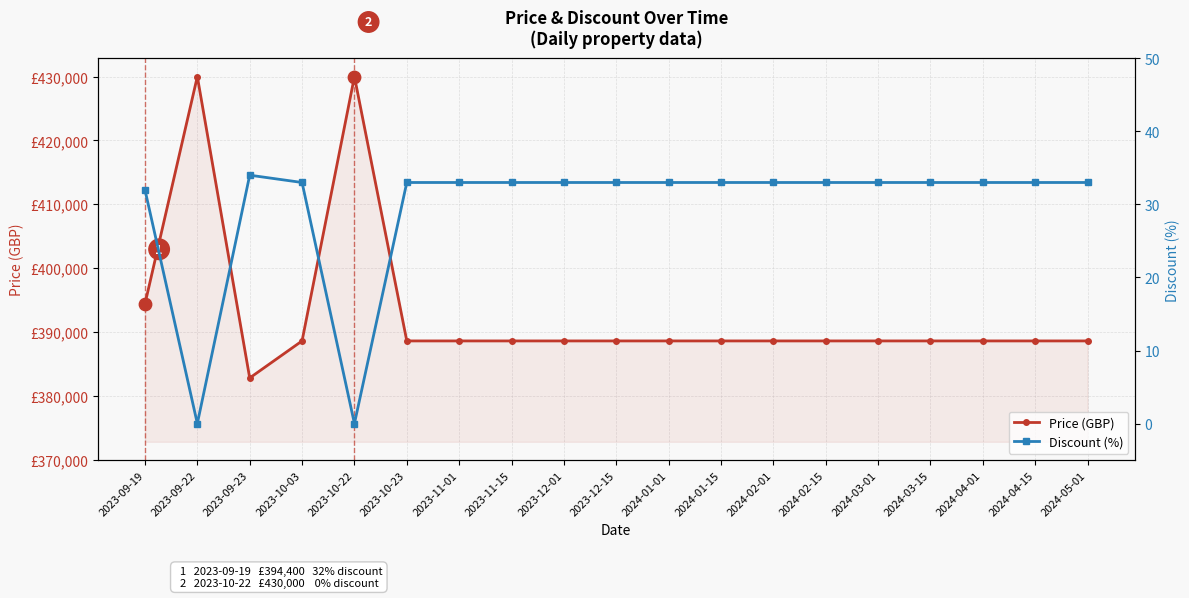

Is the value of Price (GBP) at 2024-03-15 greater than the value of Discount (%) at 2024-04-15?

Yes